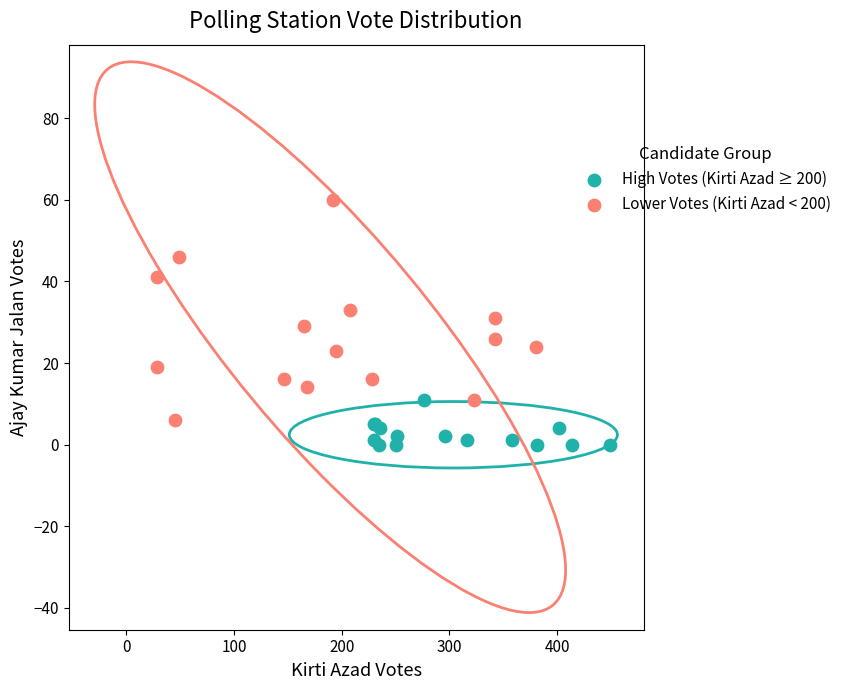

Which series contains the highest Y value?

Lower Votes (Kirti Azad < 200)